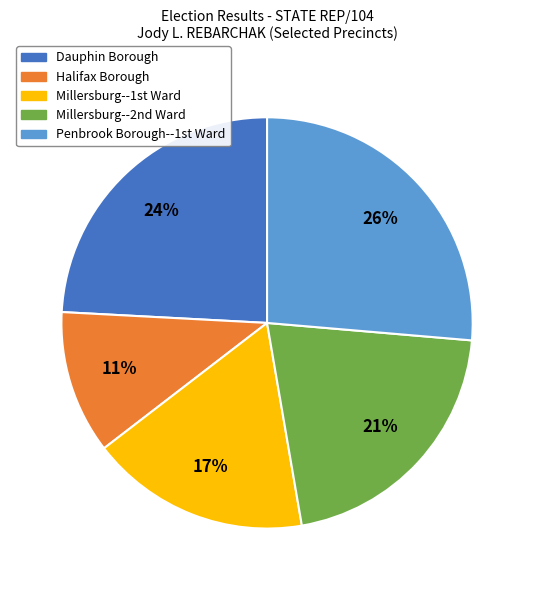

To the nearest percent, what is the difference between the Halifax Borough and Dauphin Borough slice percentages?

13%